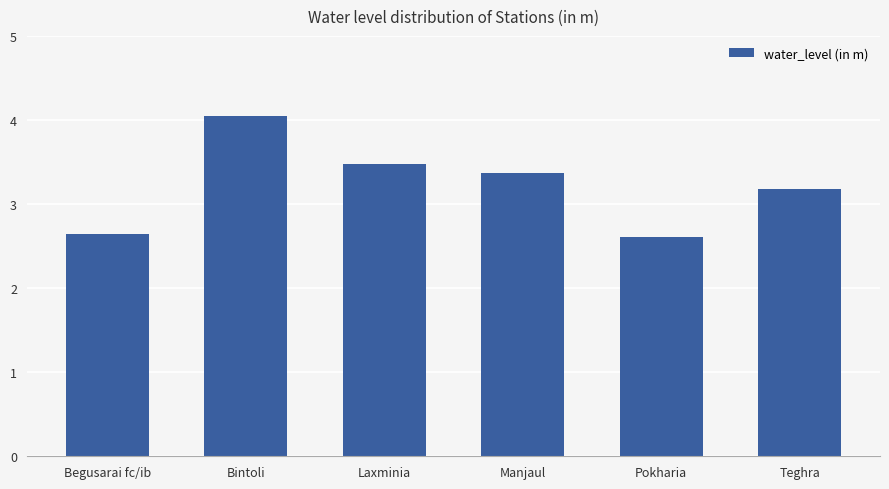

Approximately how many times larger is the value at Laxminia compared to Manjaul?

1.0